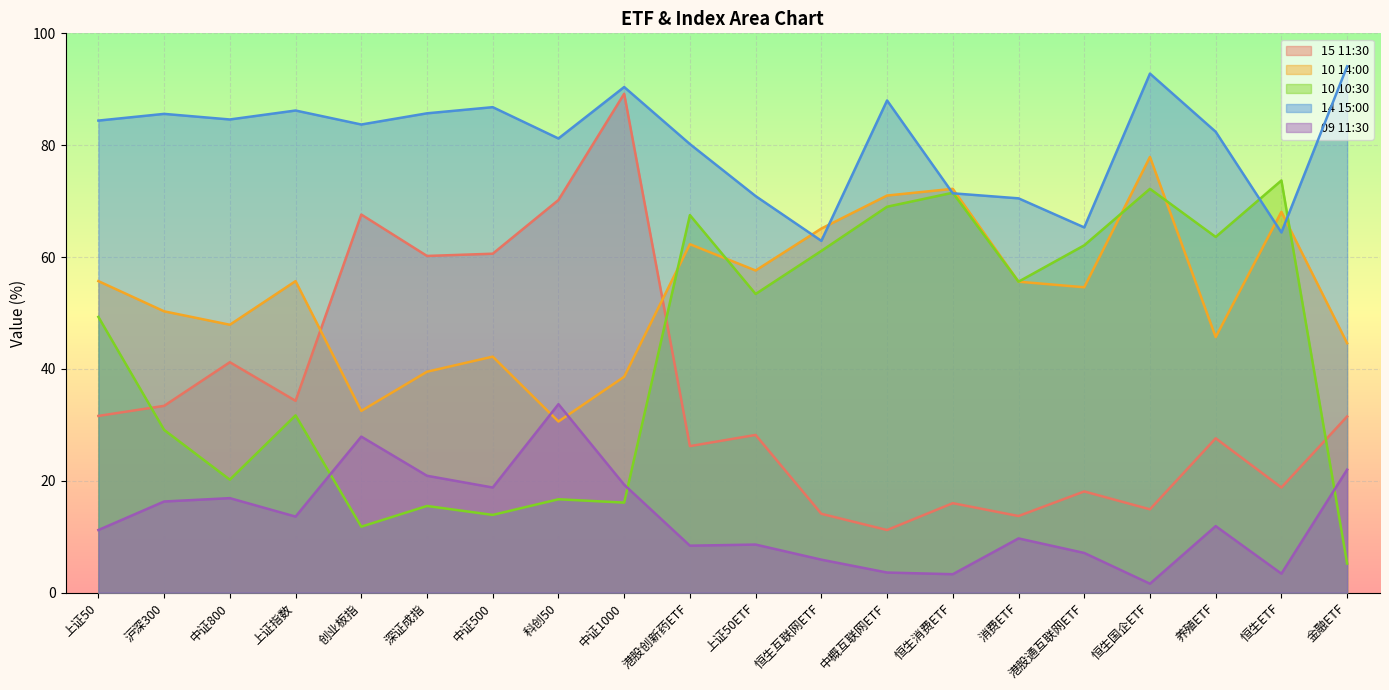

What are all the series names shown in the legend?

15 11:30, 10 14:00, 10 10:30, 14 15:00, 09 11:30